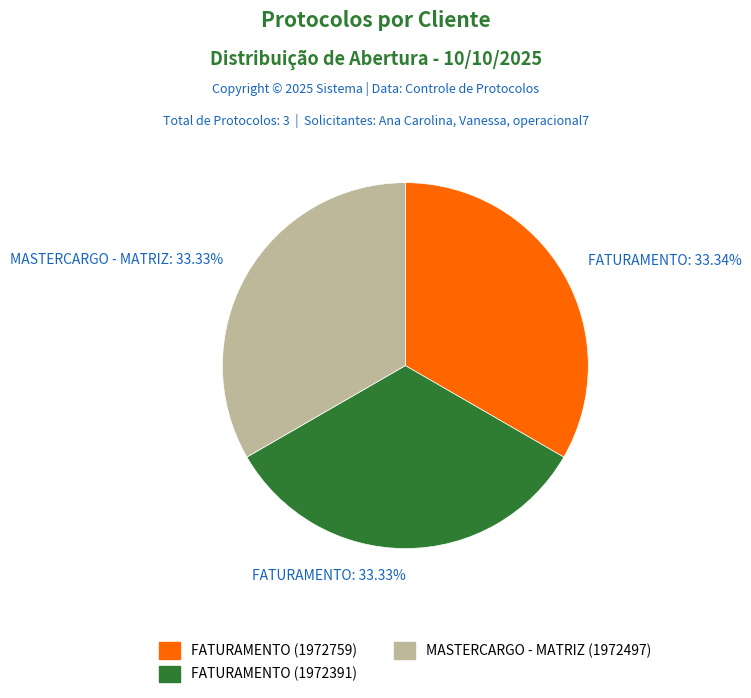

What is the ratio of the value at MASTERCARGO - MATRIZ: 33.33% to the value at FATURAMENTO: 33.33%?

1.0